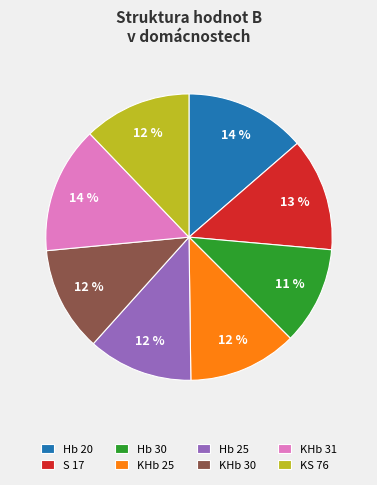

True or false: KHb 31 accounts for 14% of the total.

True